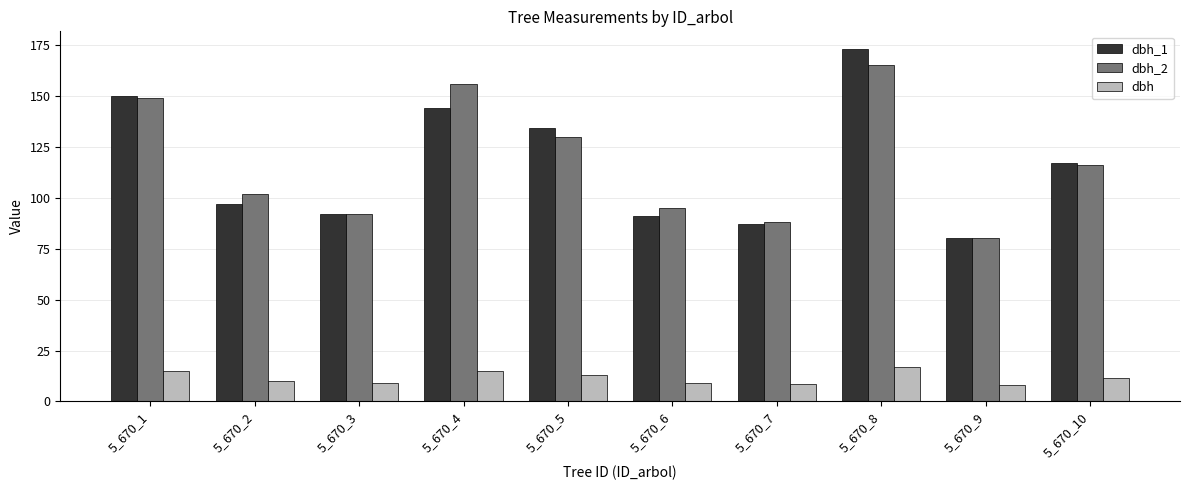

At which category is the sum across all series the highest?

5_670_8